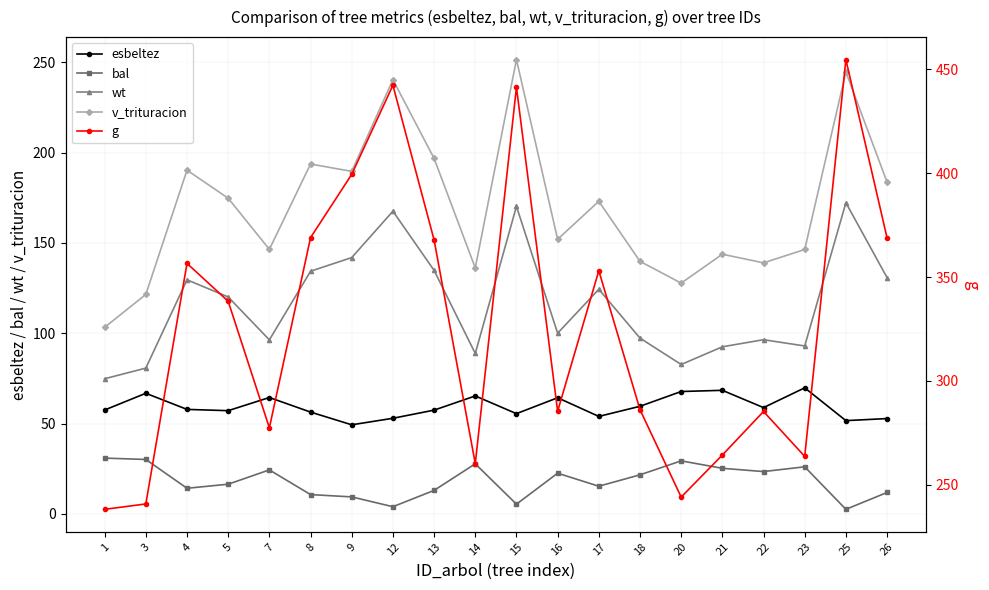

Between 21 and 22, which series saw the biggest shift?

g